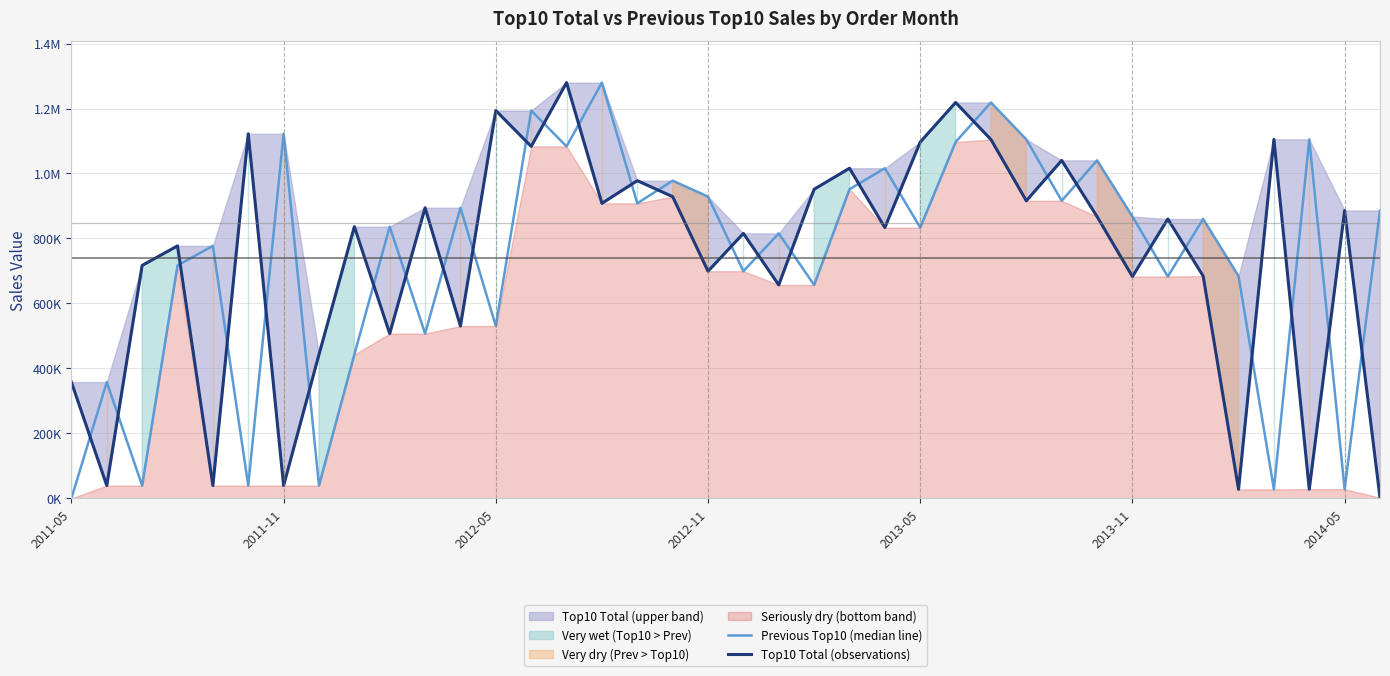

True or false: Previous Top10 (median line) and Top10 Total (observations) cross at least once.

True